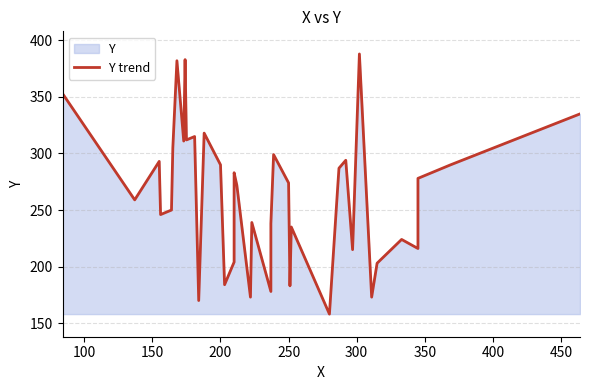

The value at 500 is 440. True or false?

False